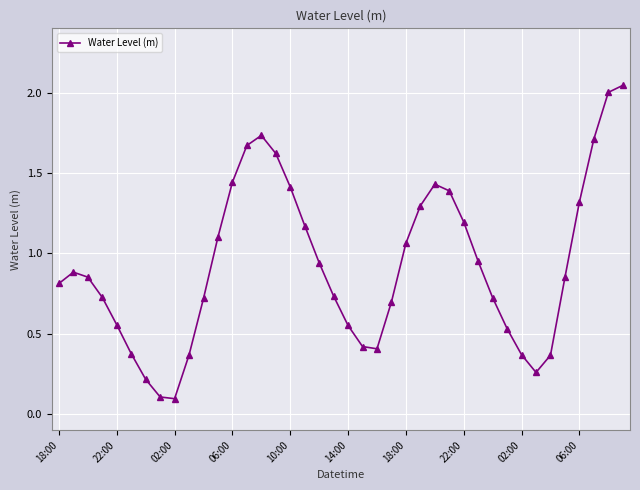

What is the difference between the maximum and second lowest values?

1.9